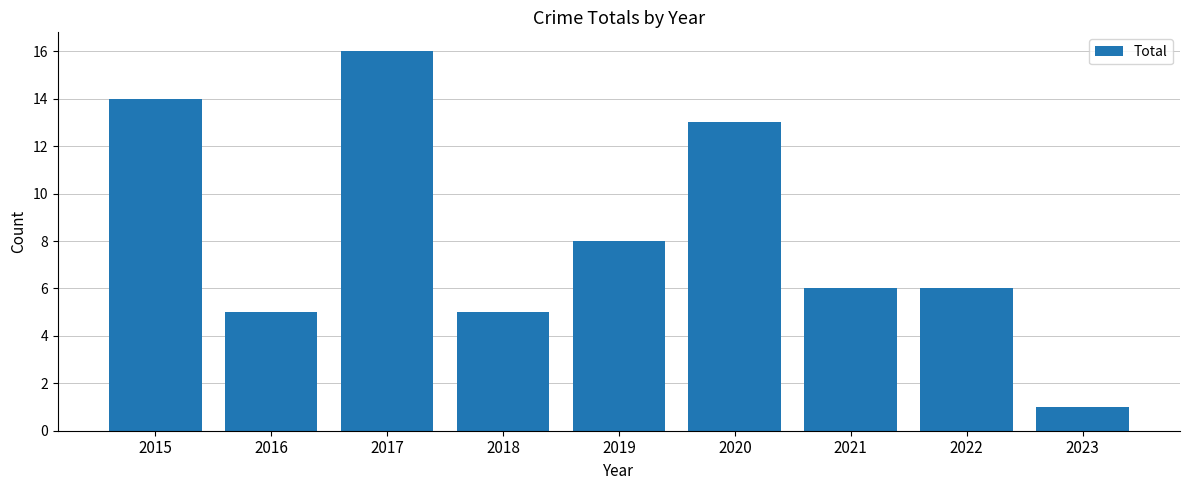

Are the bars grouped side by side (vs. stacked)?

No